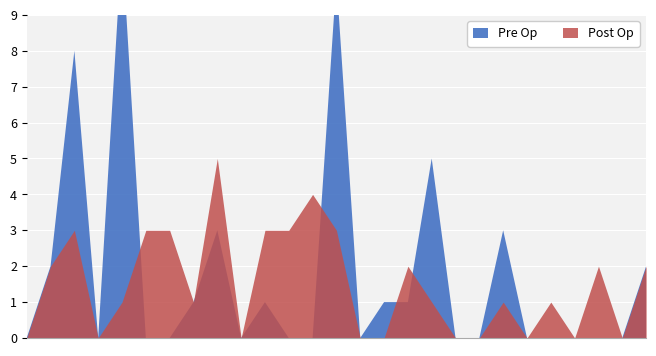

How many interior local peaks does the Pre Op series have?

7